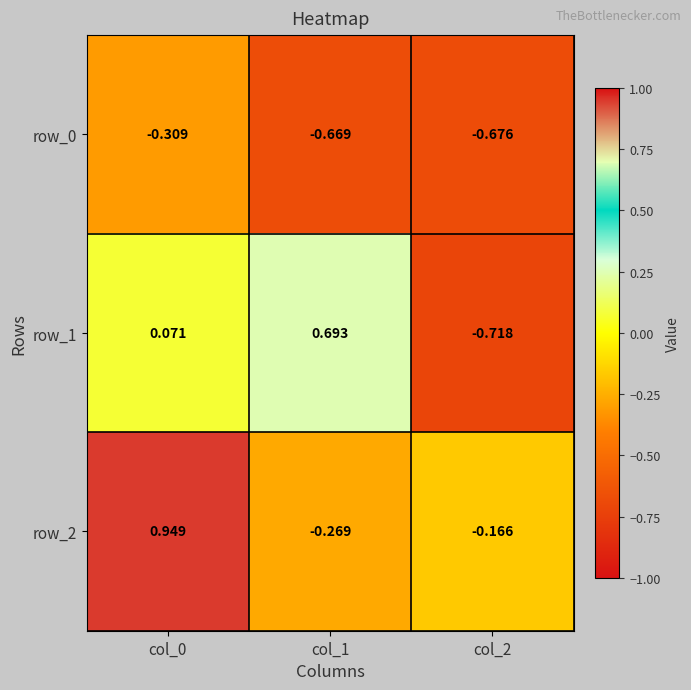

Between col_0 and col_1, which series saw the biggest shift?

row_2